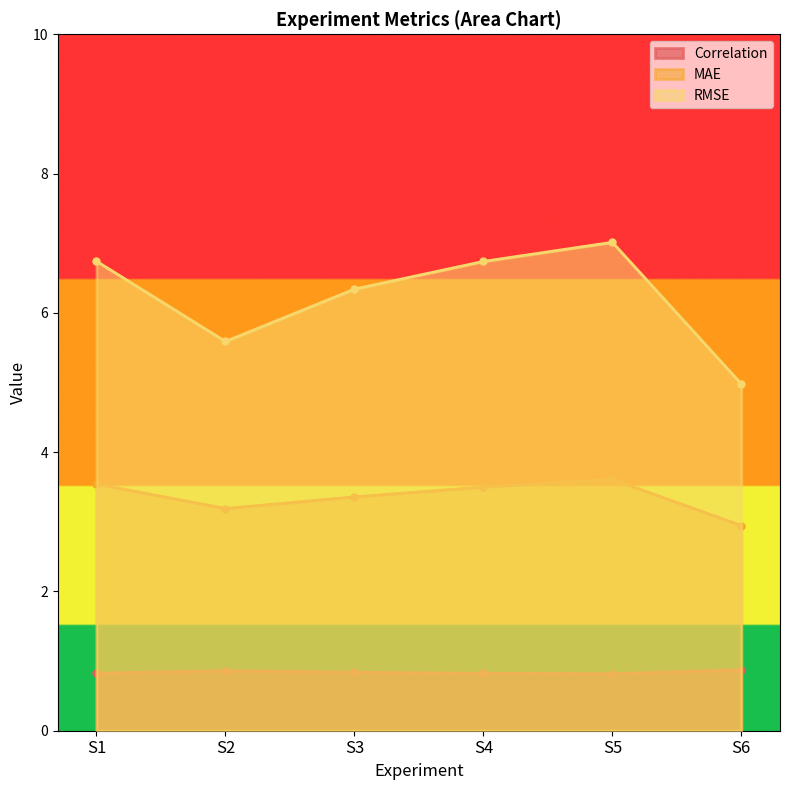

At how many categories does at least one series exceed 6?

4